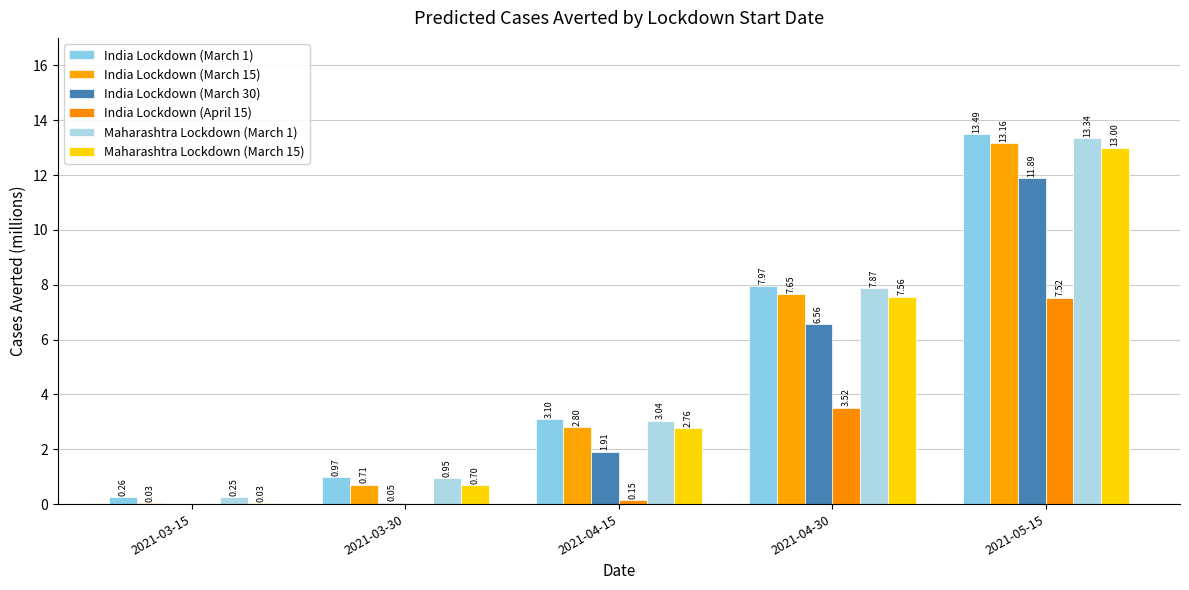

Where does the Maharashtra Lockdown (March 15) series first go above 2?

2021-04-15